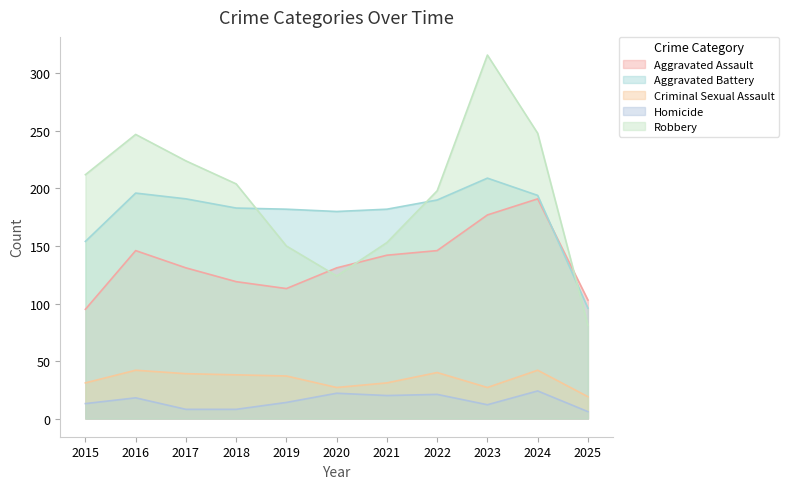

True or false: Aggravated Battery has more than 2 interior local peaks.

False